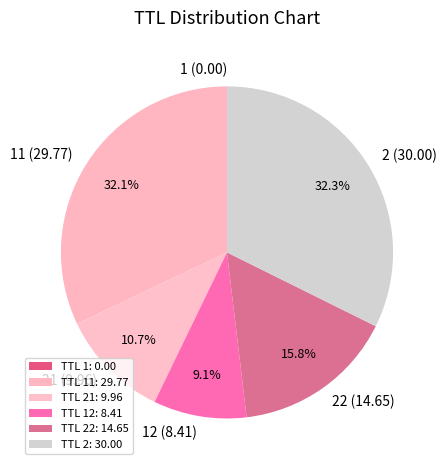

Is there any slice that represents more than half of the pie?

No